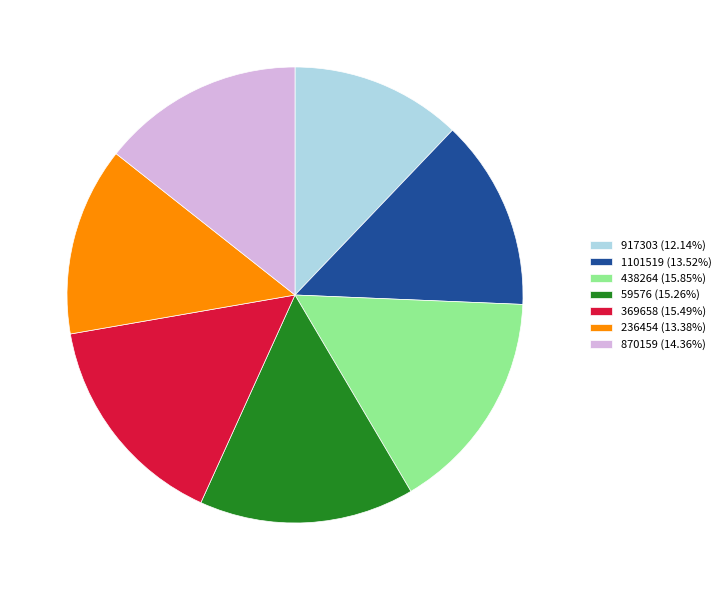

Is the sum of 369658 (15.49%) and 59576 (15.26%) greater than half?

No